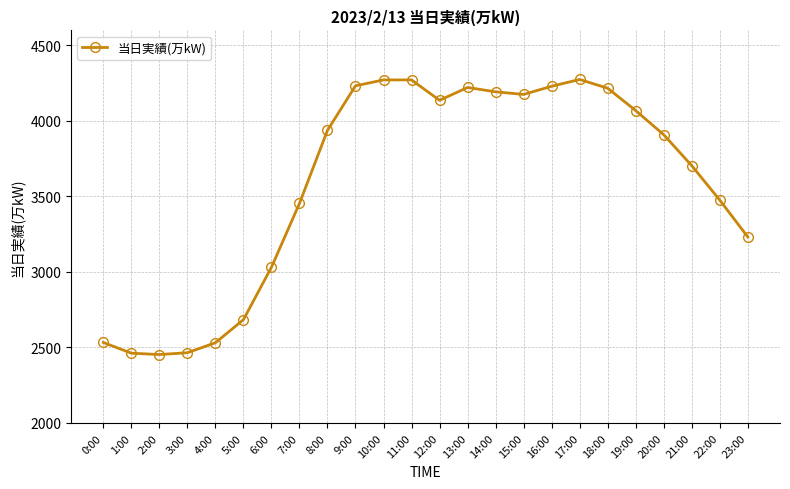

What is the difference between the maximum and minimum values?

1822